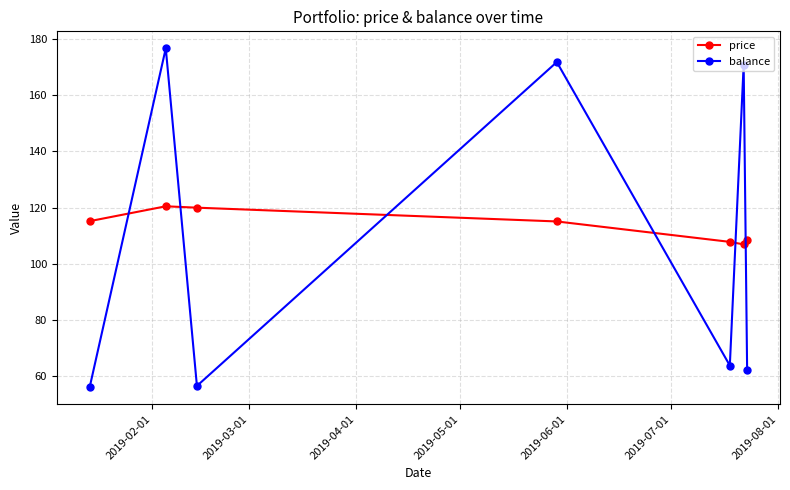

True or false: balance and price intersect in this chart.

True